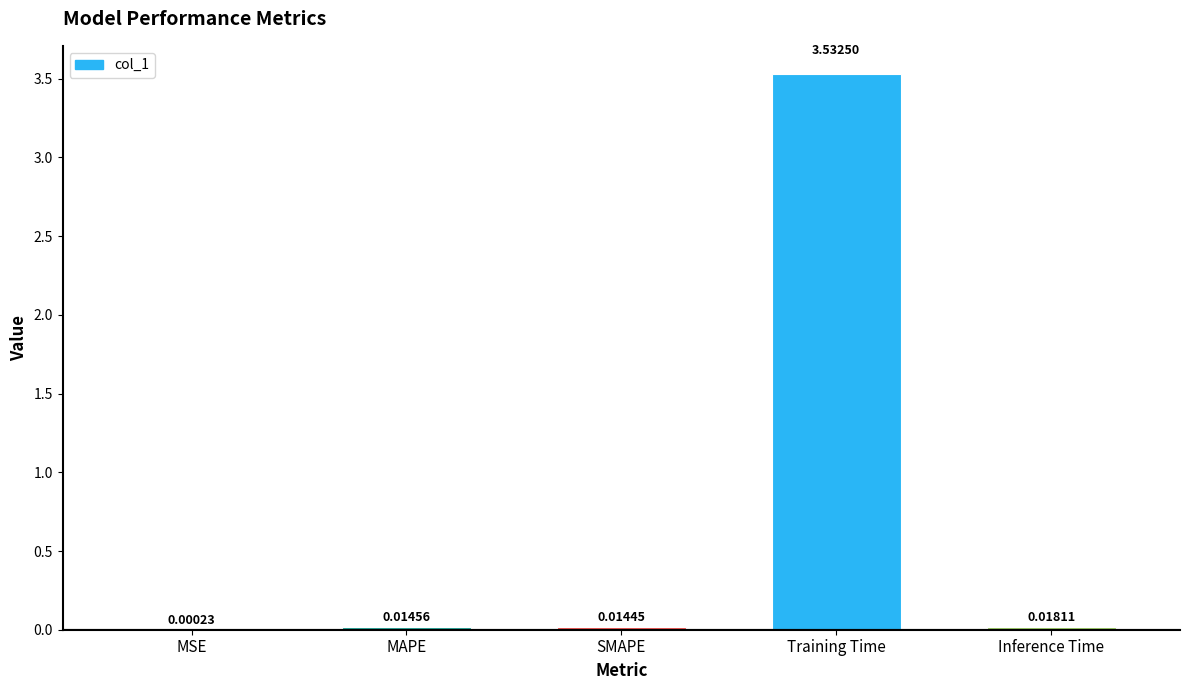

Are the bars horizontal?

No